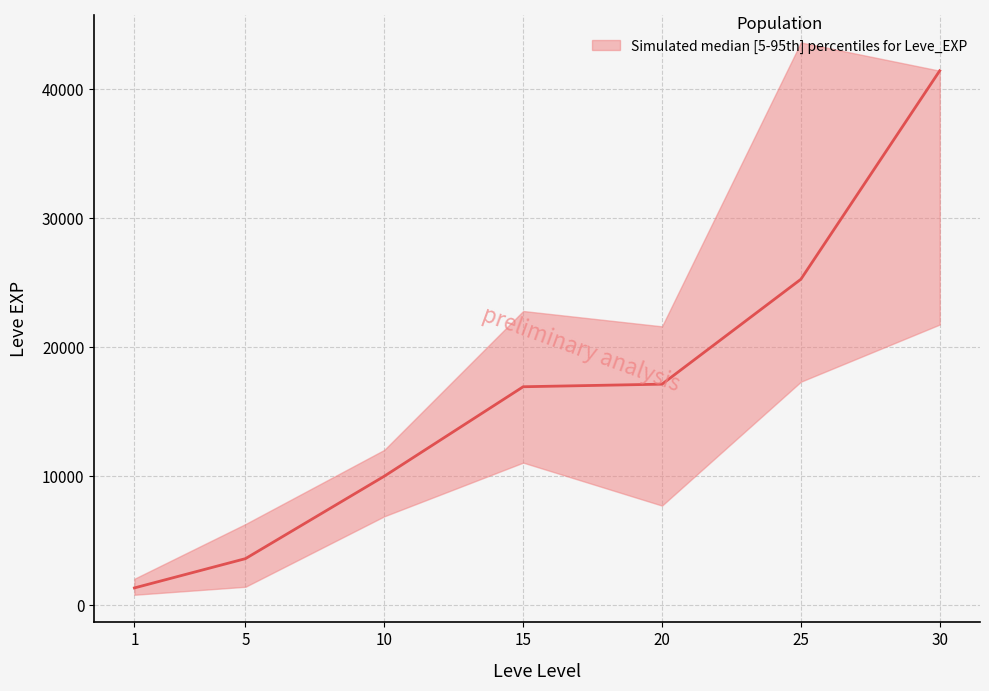

True or false: Leve EXP lower and Leve EXP median intersect in this chart.

False